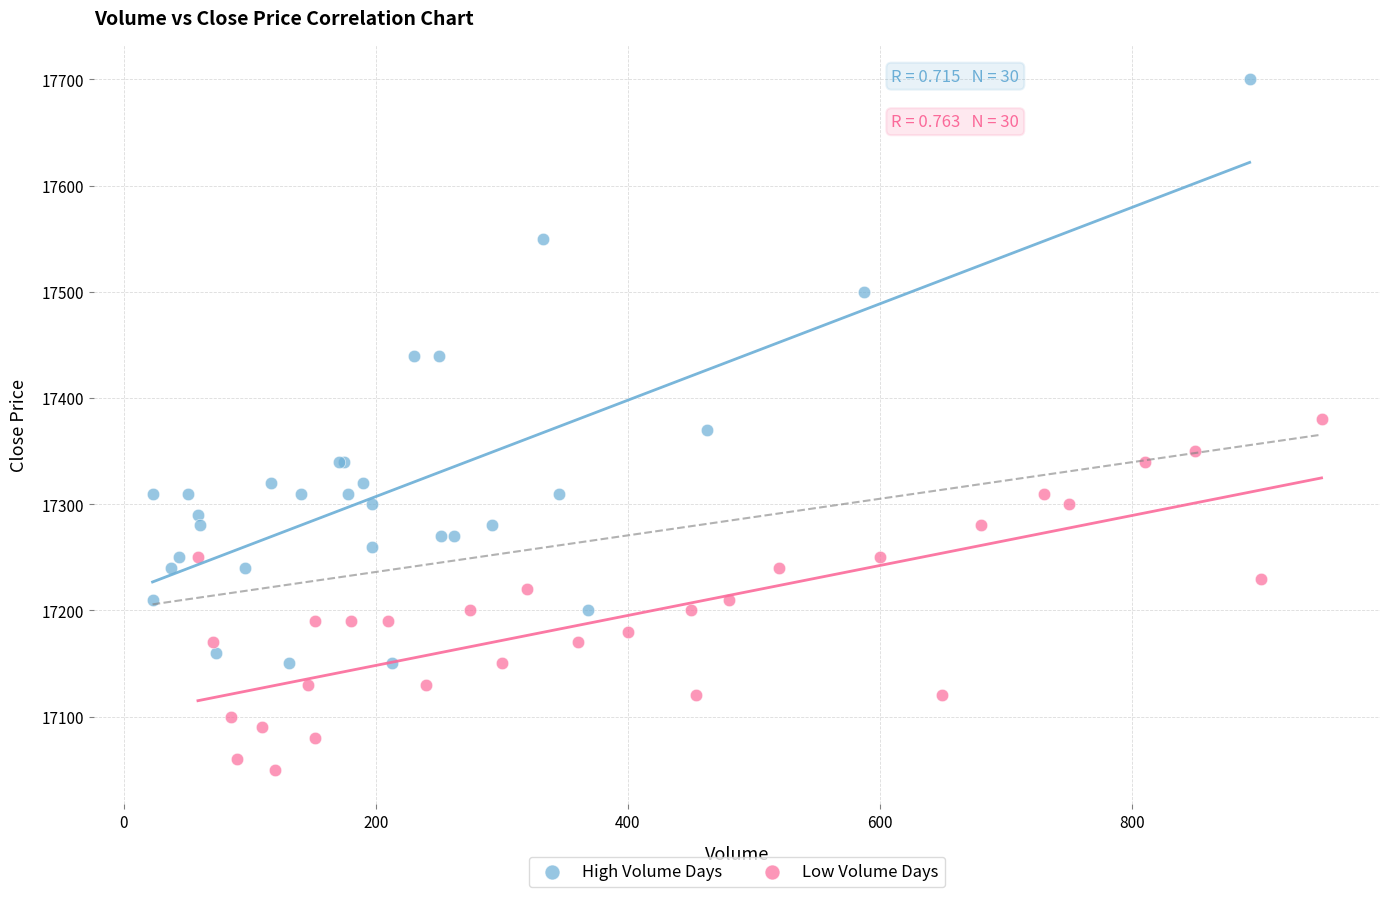

Which series reaches the minimum Y coordinate?

Low Volume Days